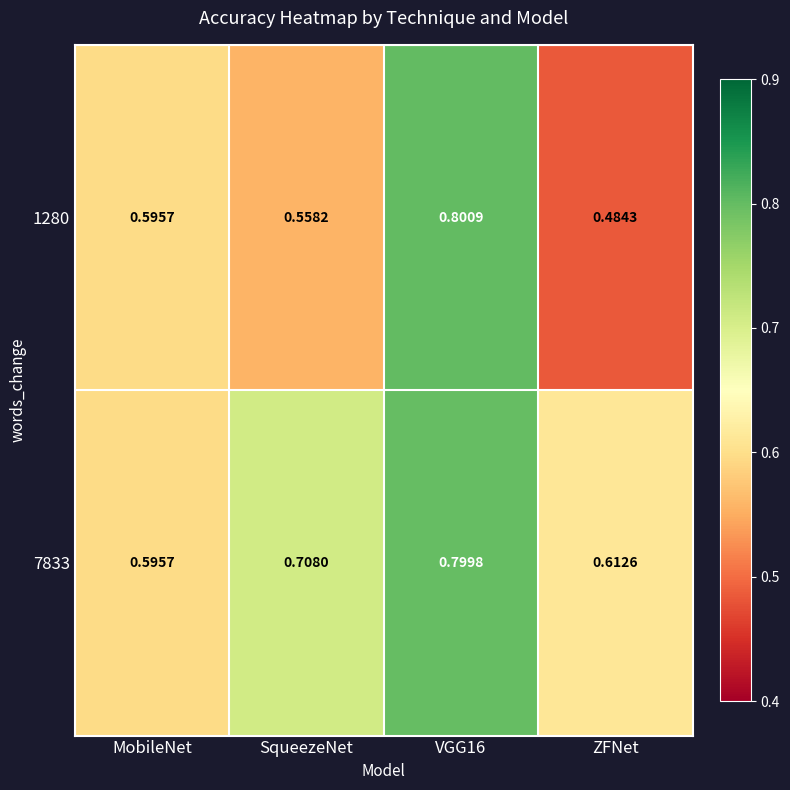

Rank the series by their average value, from lowest to highest.

1280, 7833